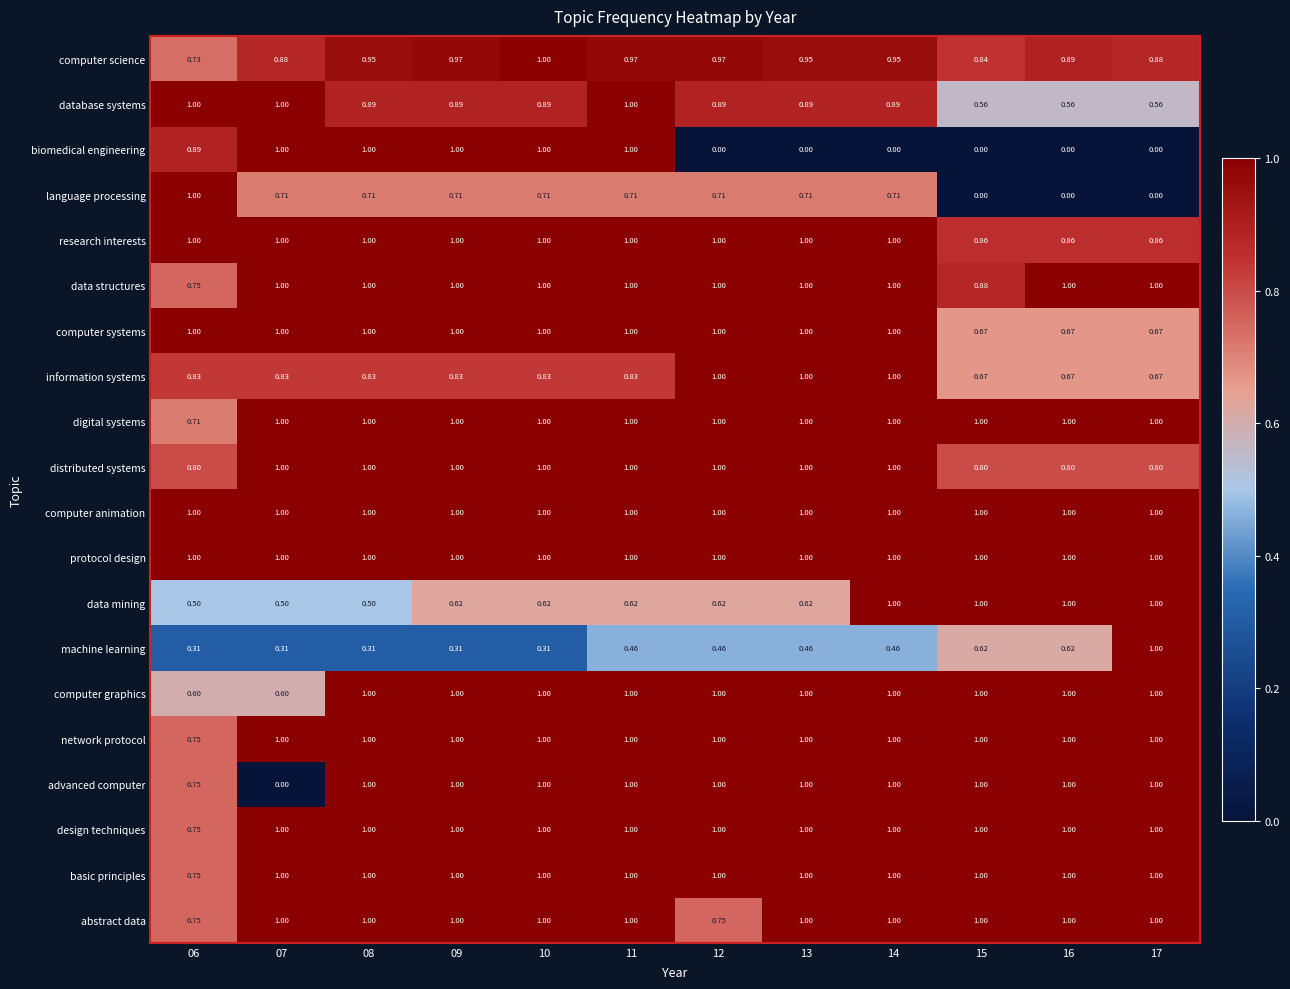

At which category is the sum across all series the highest?

11